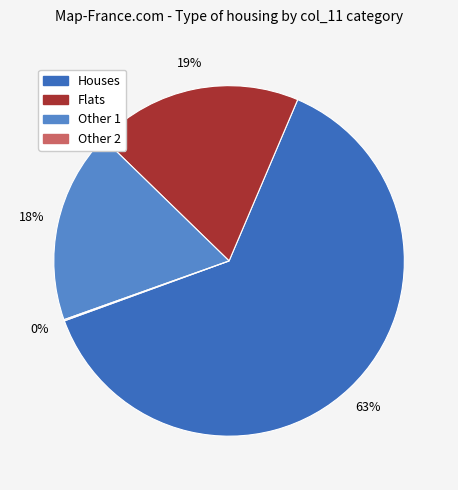

Is there a majority slice in this chart?

Yes